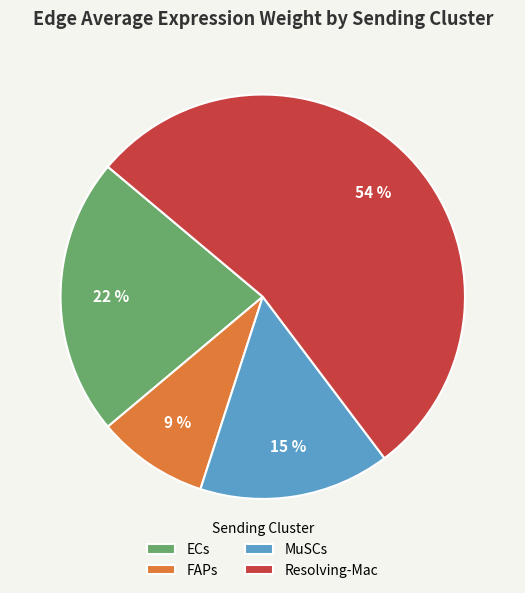

The ECs slice represents 8% of the pie. True or false?

False